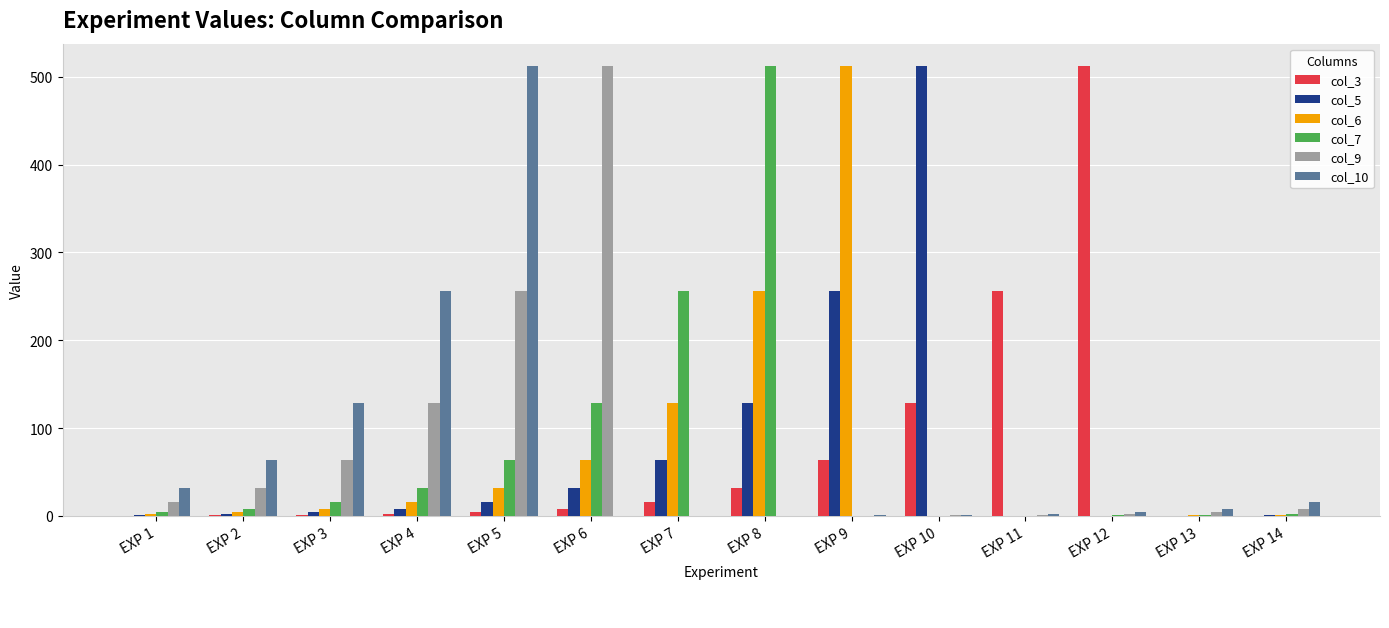

Where is col_9 nearest to the value 256?

EXP 5